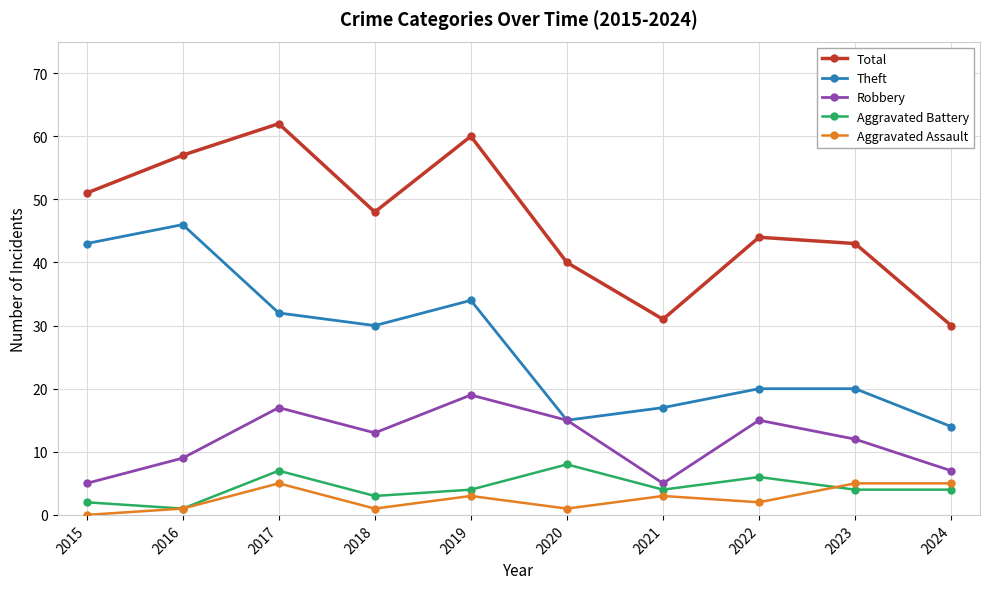

Which category has the lowest value in the Aggravated Battery series?

2016